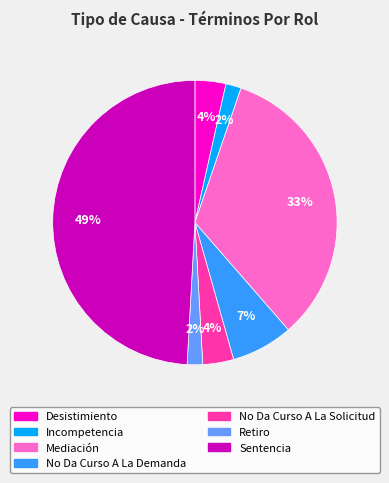

Count the number of slices in the pie.

7